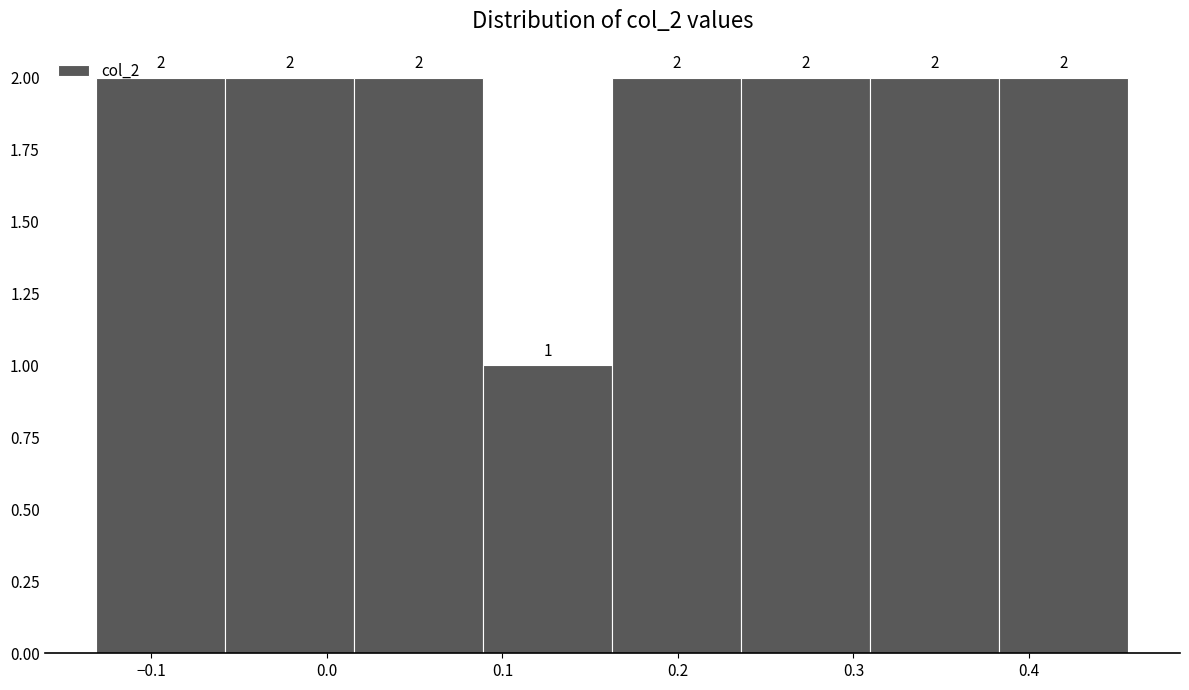

Reading left to right, list every bar in this chart as the range it spans on the x-axis followed by its height. The bar edges are not printed on the chart, so give them approximately, as read against the axis.

-0.13 to -0.06: 2
-0.06 to 0.02: 2
0.02 to 0.09: 2
0.09 to 0.16: 1
0.16 to 0.24: 2
0.24 to 0.31: 2
0.31 to 0.38: 2
0.38 to 0.46: 2